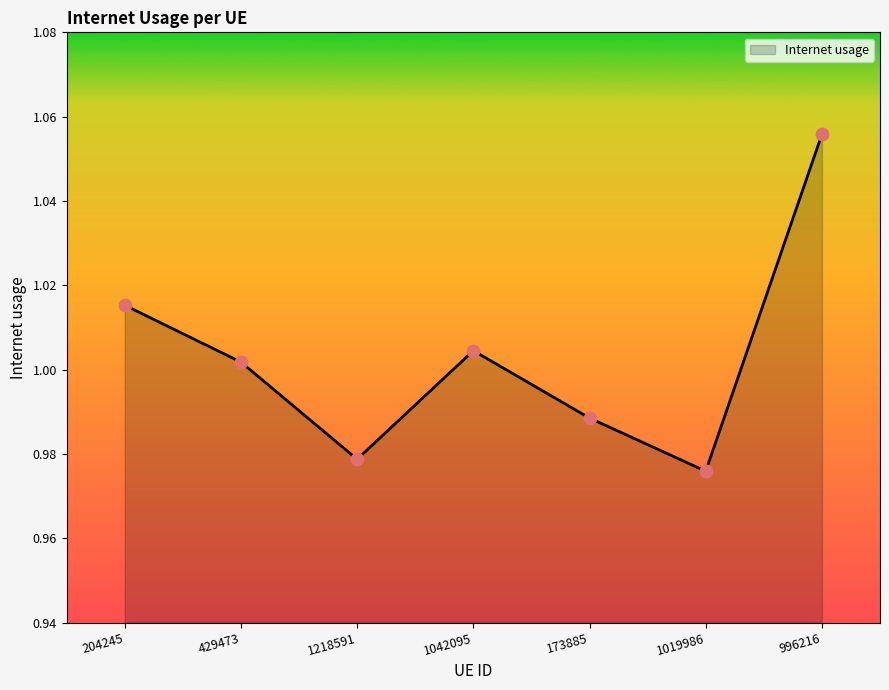

What is the change in value from 1042095 to 996216?

+0.1